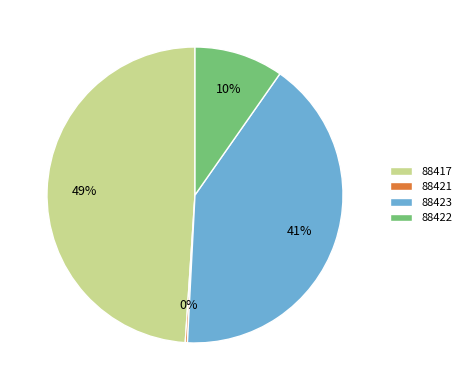

To the nearest percent, what is the average slice percentage?

25%